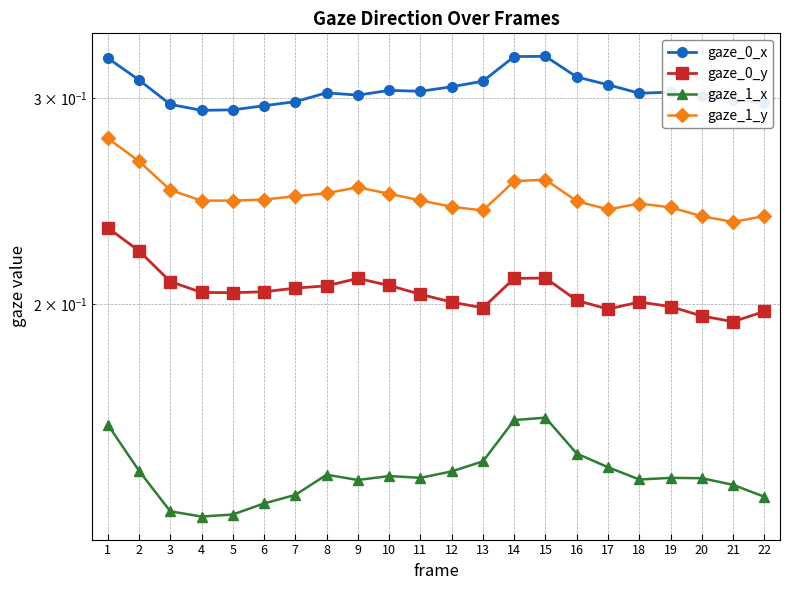

At how many categories does at least one series exceed 0?

22